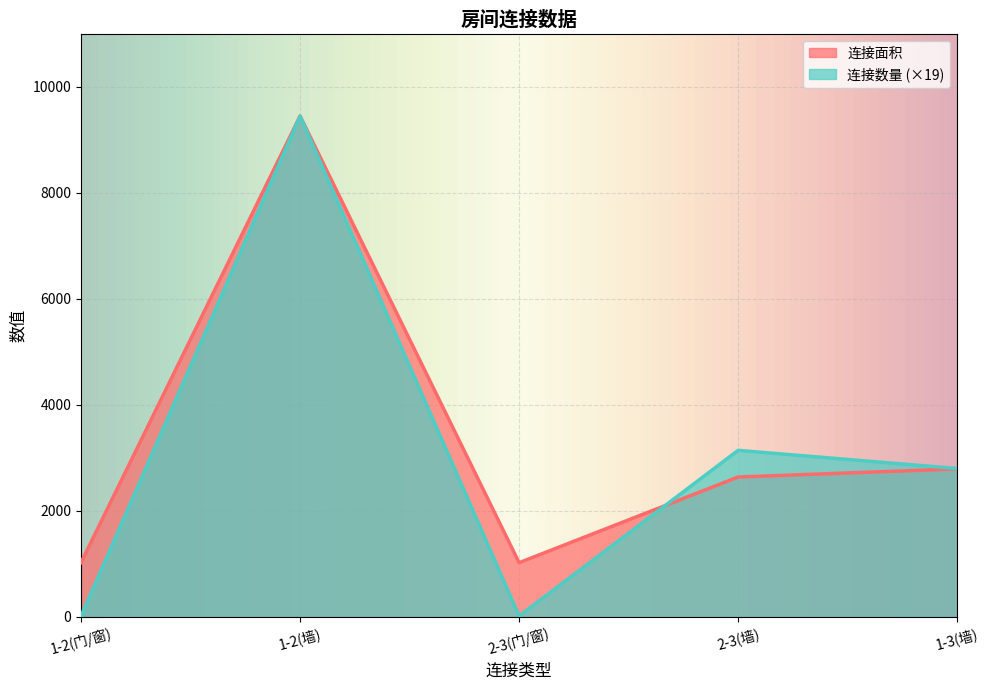

Rank the series at 1-2(门/窗) from lowest to highest value.

连接数量 (×19), 连接面积